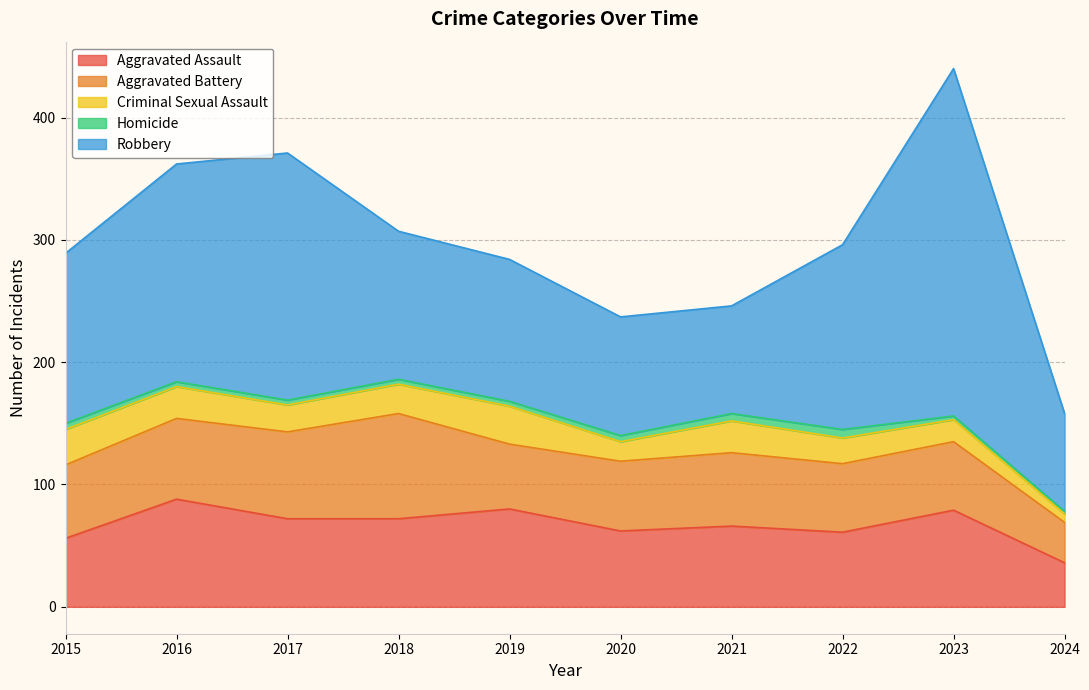

What are all the series names shown in the legend?

Aggravated Assault, Aggravated Battery, Criminal Sexual Assault, Homicide, Robbery